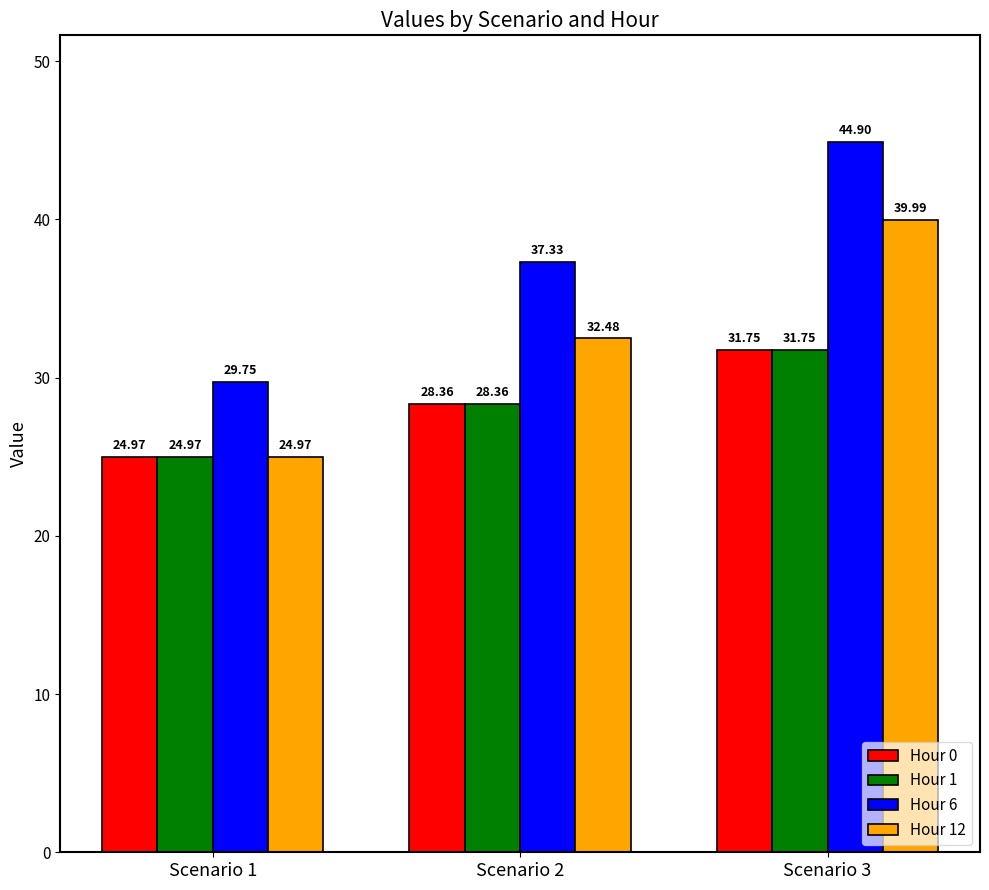

At which category is the sum across all series the highest?

Scenario 3